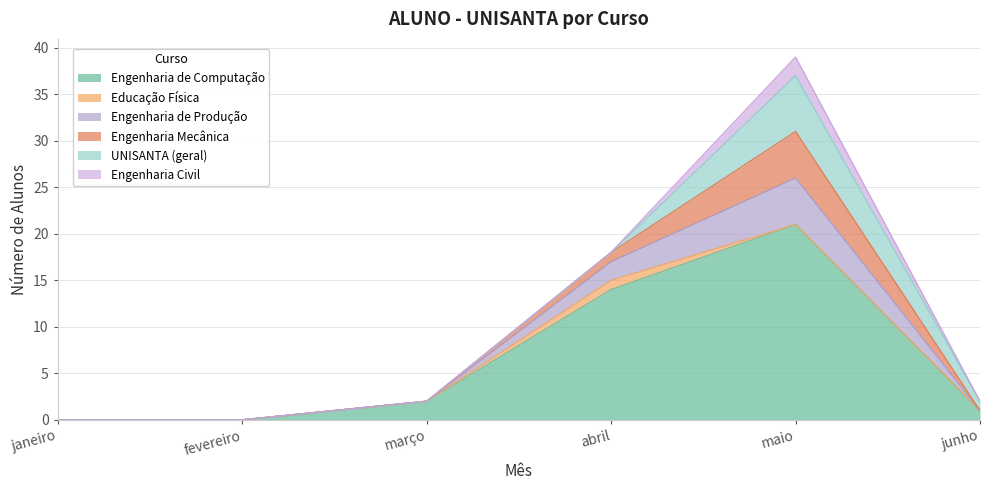

What is the maximum value shown in the chart?

21